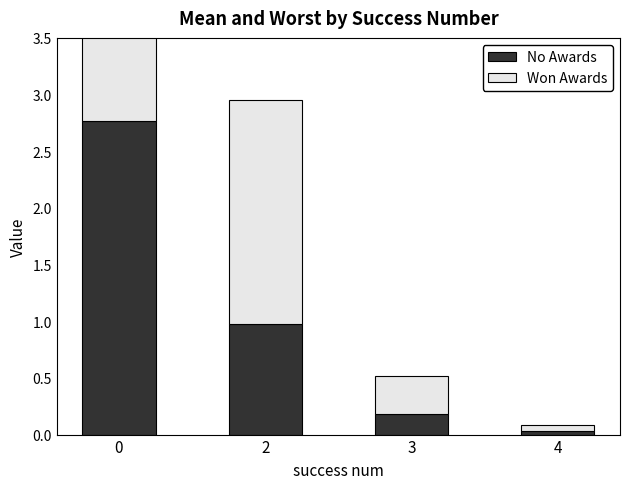

Rank the series by their average value, from highest to lowest.

Won Awards, No Awards